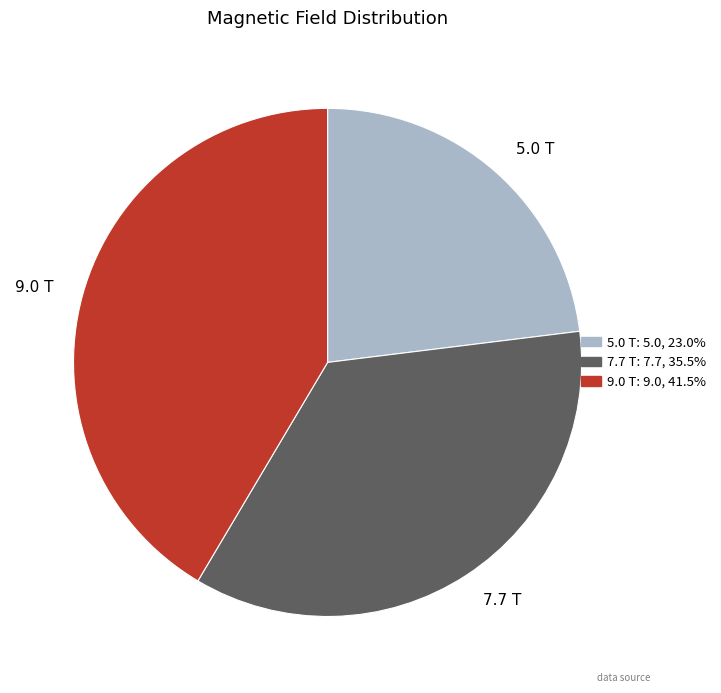

What is the ratio of the value at 7.7 T to the value at 5.0 T?

1.5